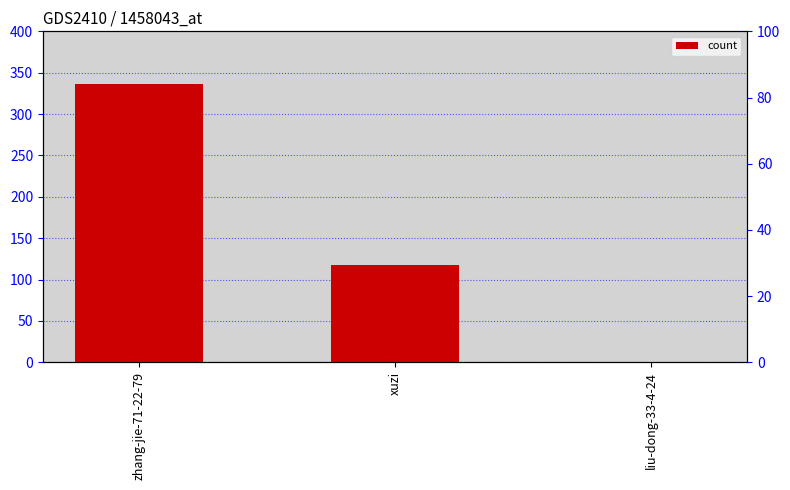

List the labels in order of value, smallest first.

liu-dong-33-4-24, xuzi, zhang-jie-71-22-79